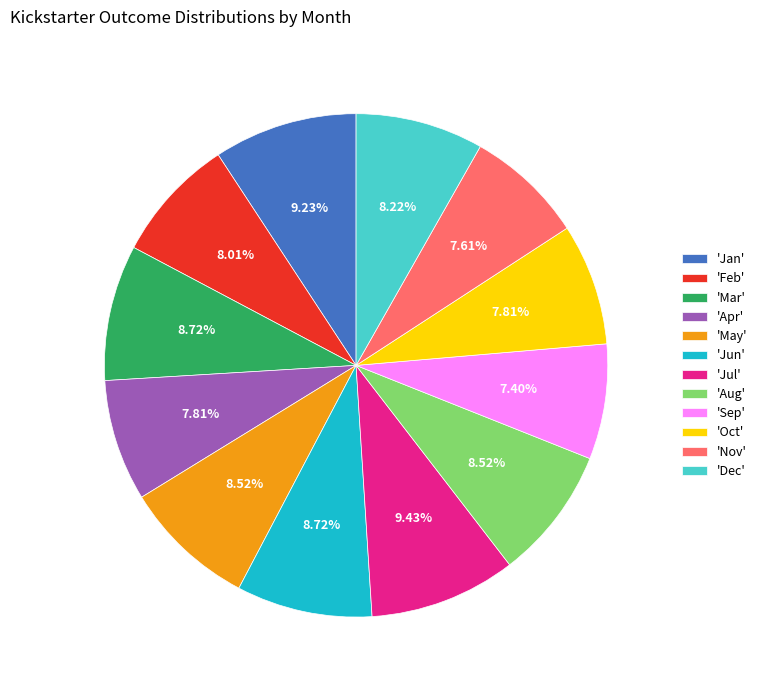

How many segments does this pie chart have?

12